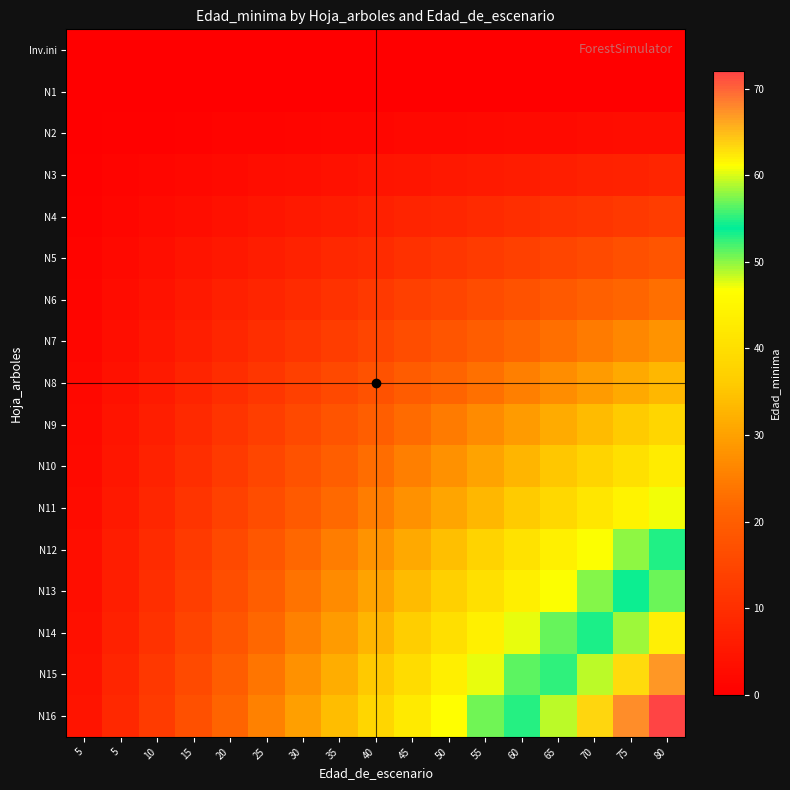

Which has a higher value, 15 or 5?

15